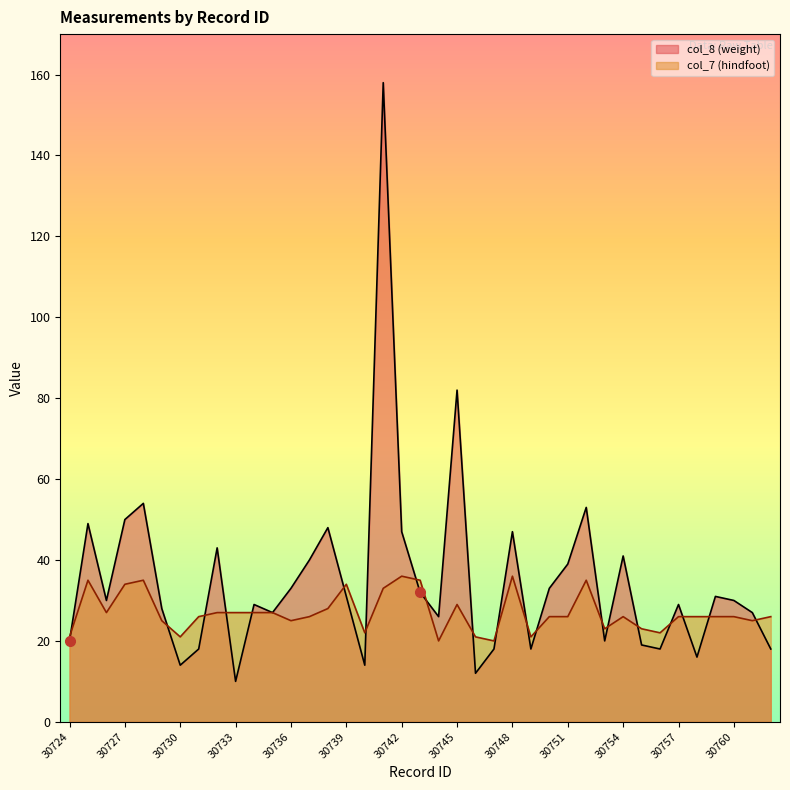

Reading left to right, transcribe all the data shown in this chart.

col_8 (weight): 20	49	30	50	54	28	14	18	43	10	29	27	33	40	48	31	14	158	47	32	26	82	12	18	47	18	33	39	53	20	41	19	18	29	16	31	30	27	18
col_7 (hindfoot): 21	35	27	34	35	25	21	26	27	27	27	27	25	26	28	34	22	33	36	35	20	29	21	20	36	21	26	26	35	23	26	23	22	26	26	26	26	25	26